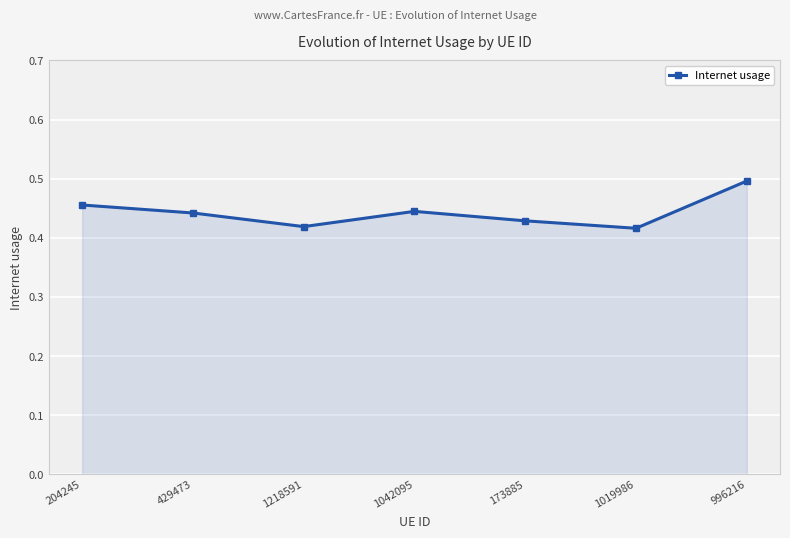

How many lines are shown in the chart?

1